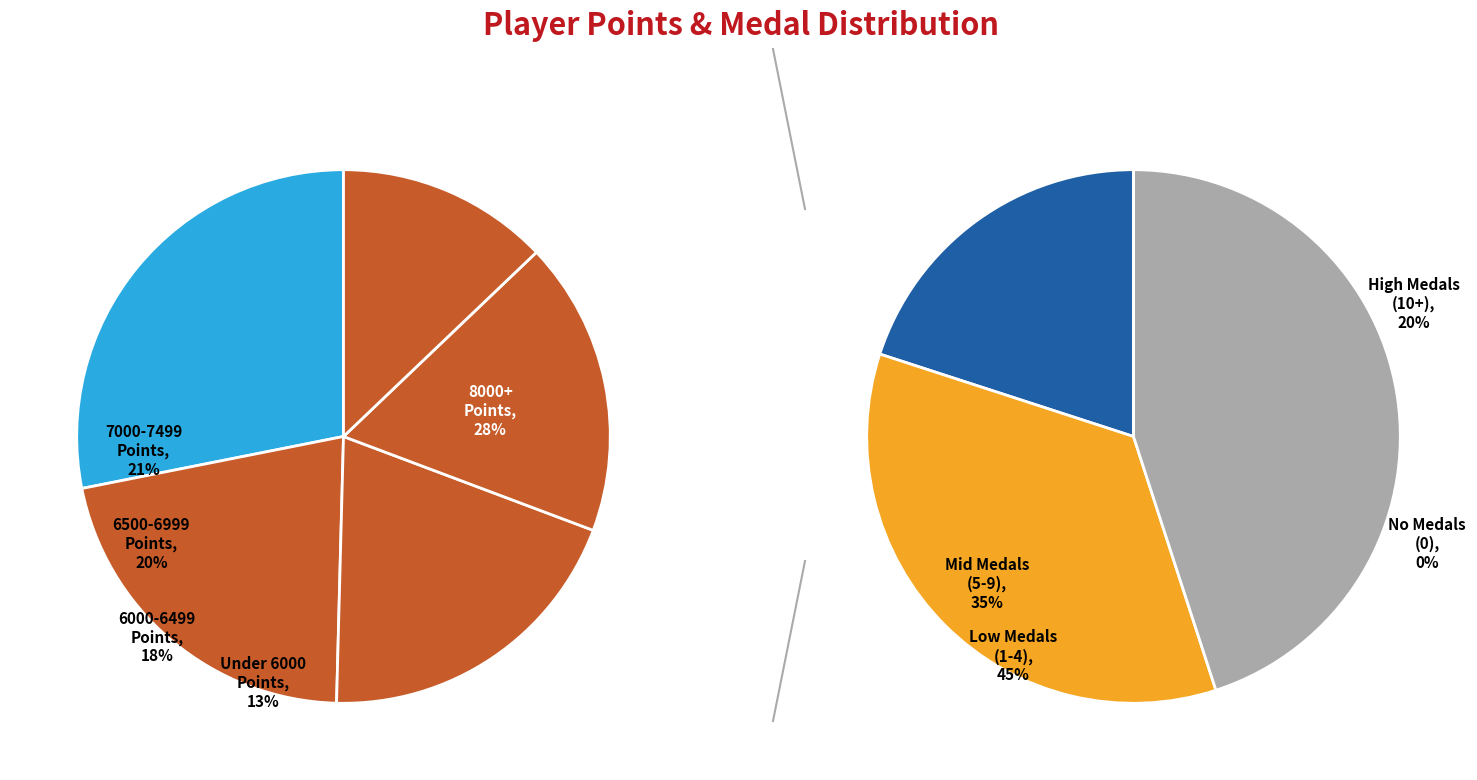

Is there a majority slice in this chart?

No